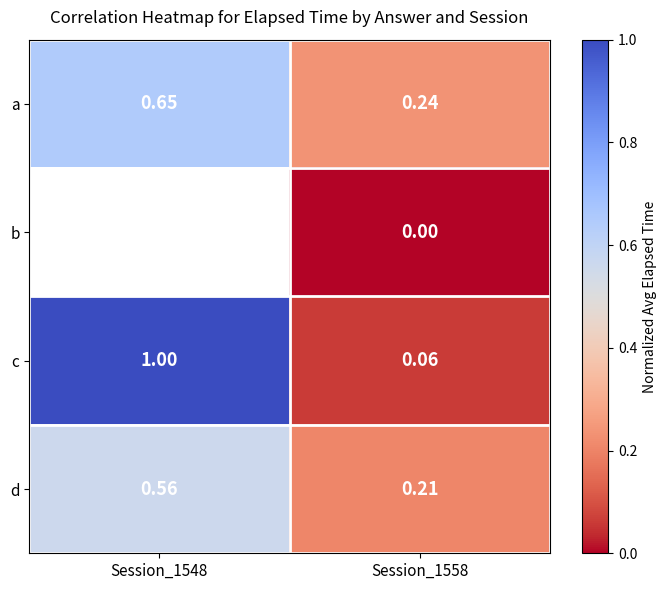

What is the difference between the a values at Session_1548 and Session_1558?

0.4